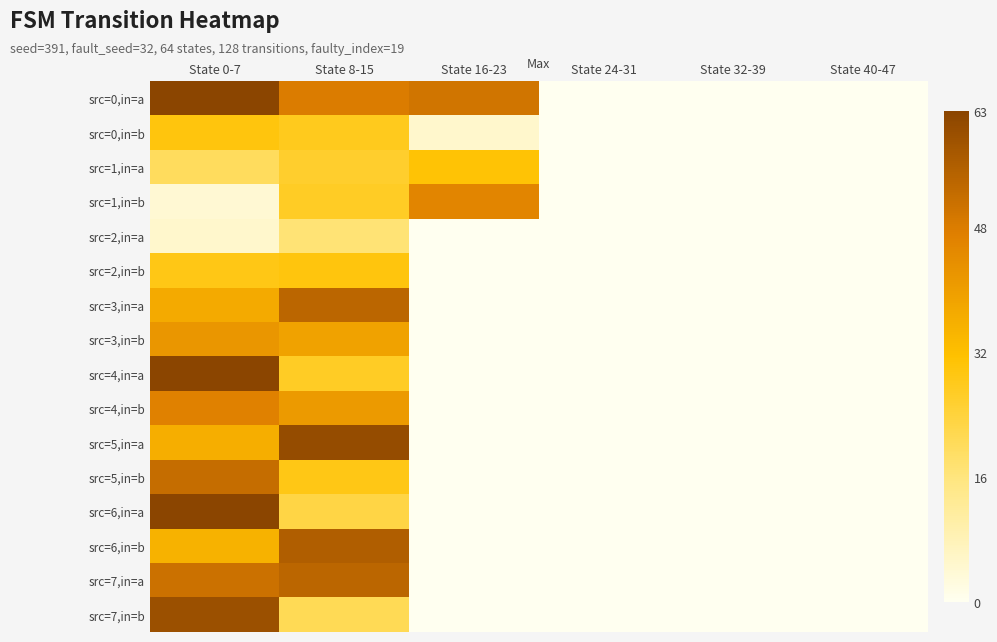

Which category has the lowest value across all series?

State 24-31